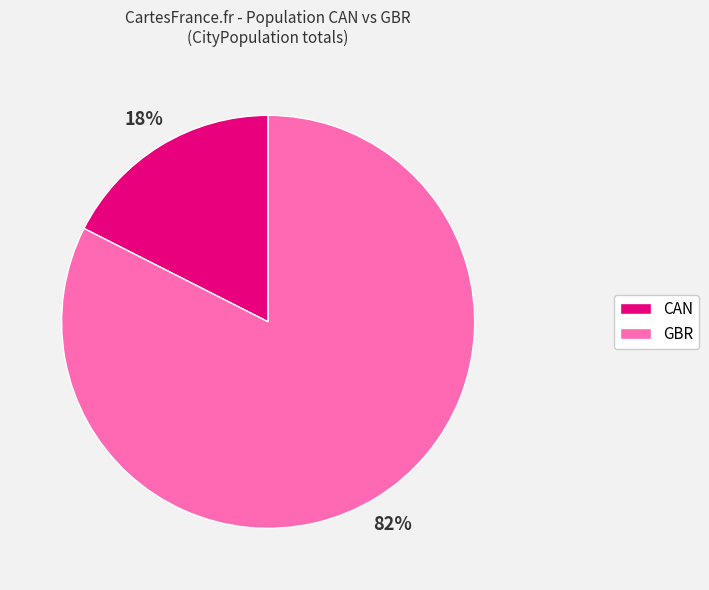

Does any single category account for the majority?

Yes